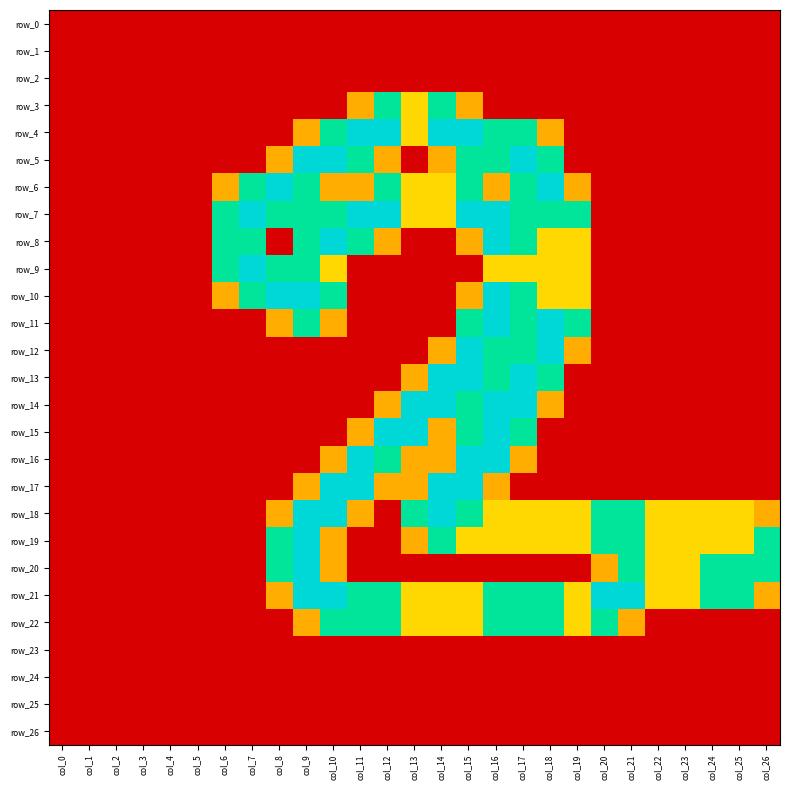

What is the average value of the row_16 series?

0.4